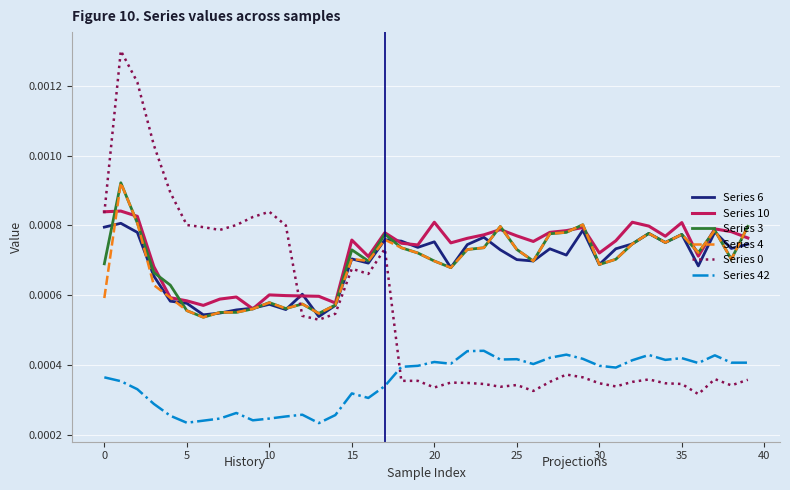

How many intersections are there between Series 42 and Series 0?

1